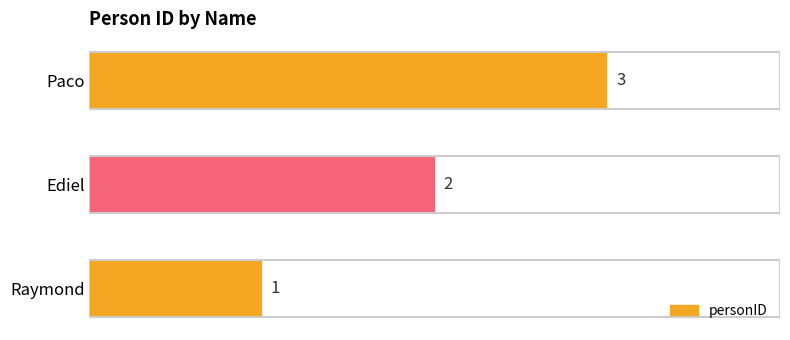

Rank the categories by value from highest to lowest.

Paco, Ediel, Raymond